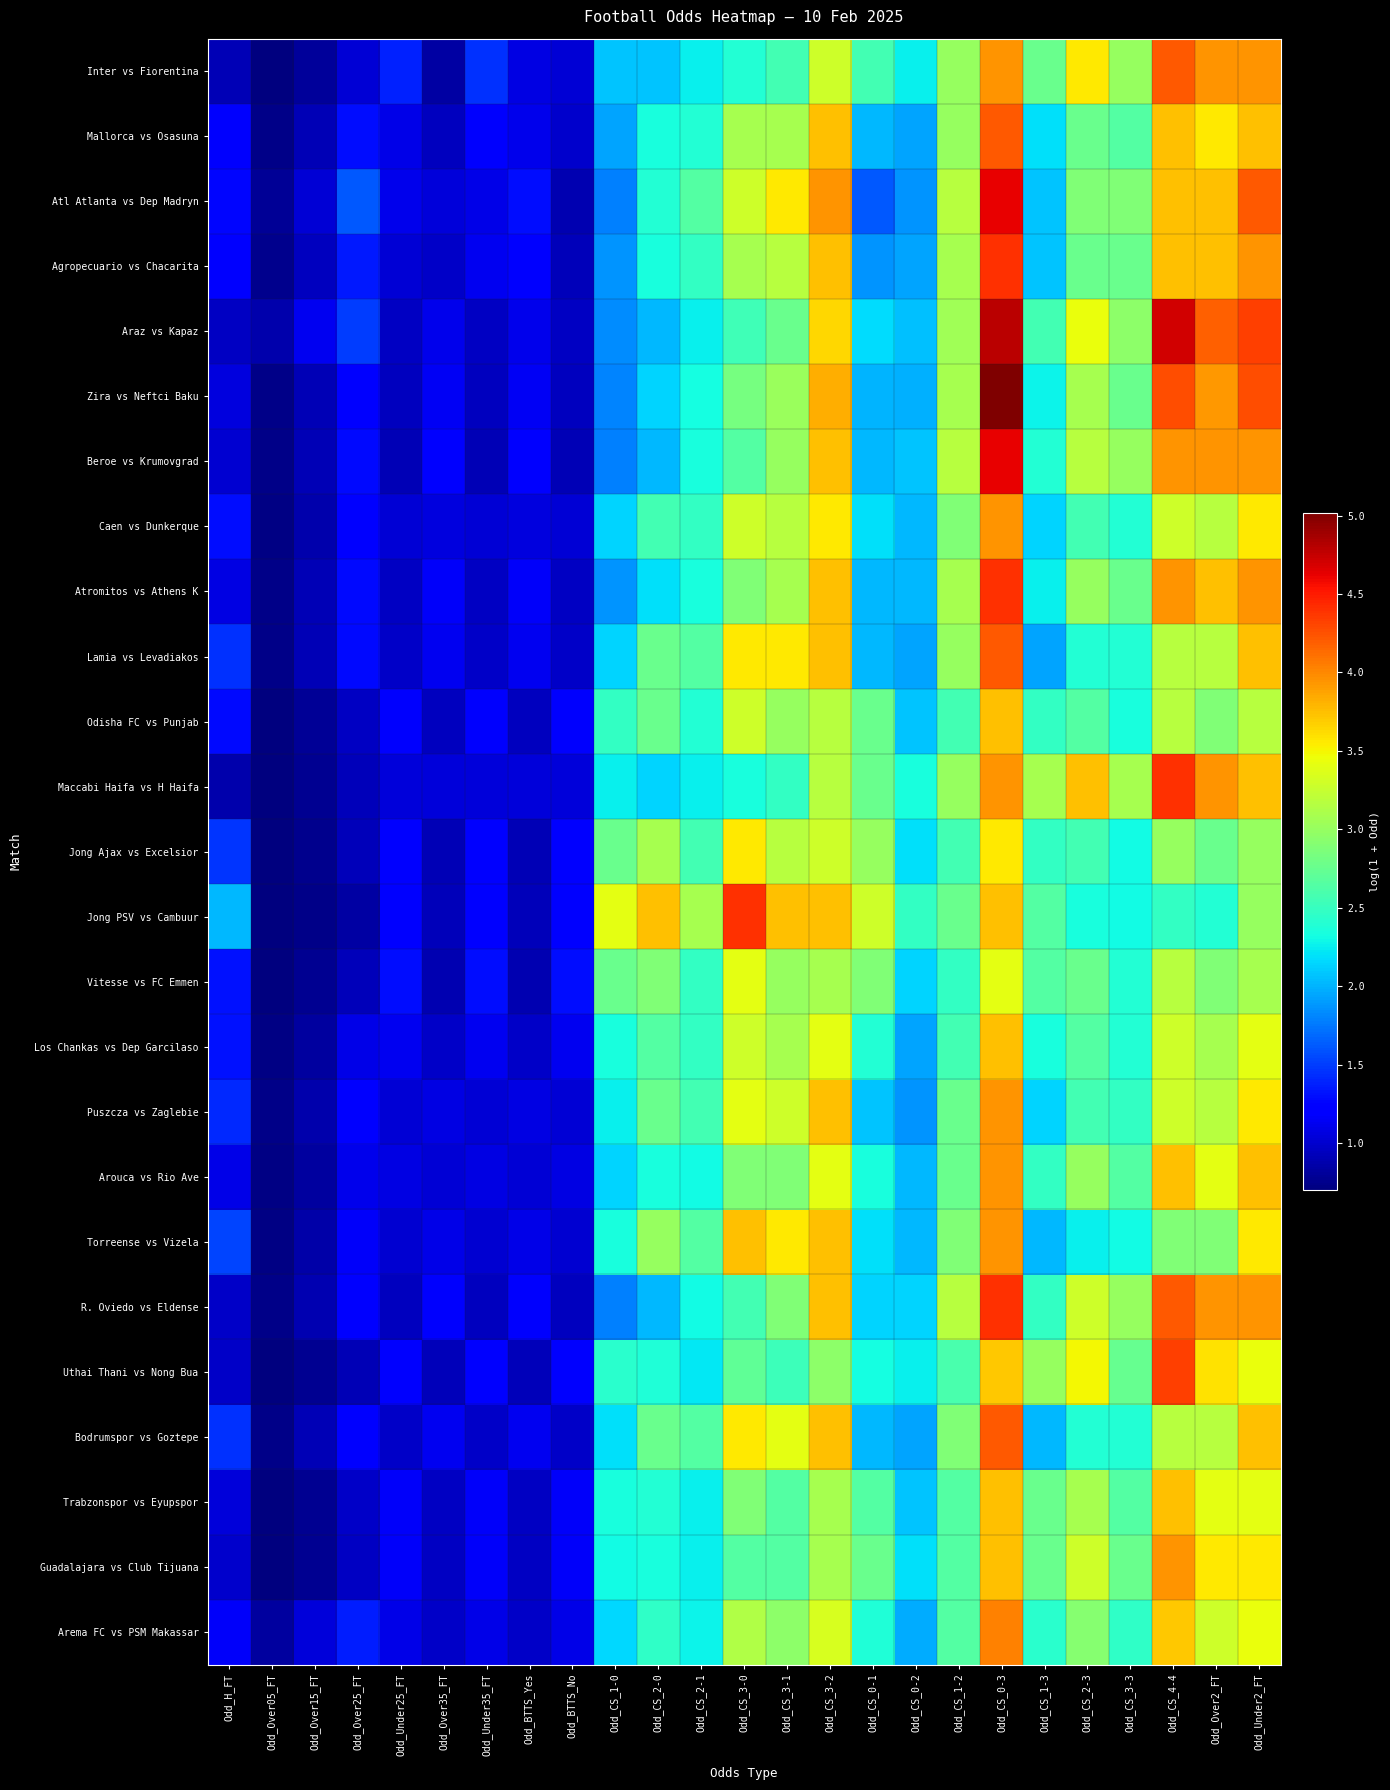

At which category is the sum across all series the highest?

Odd_CS_0-3